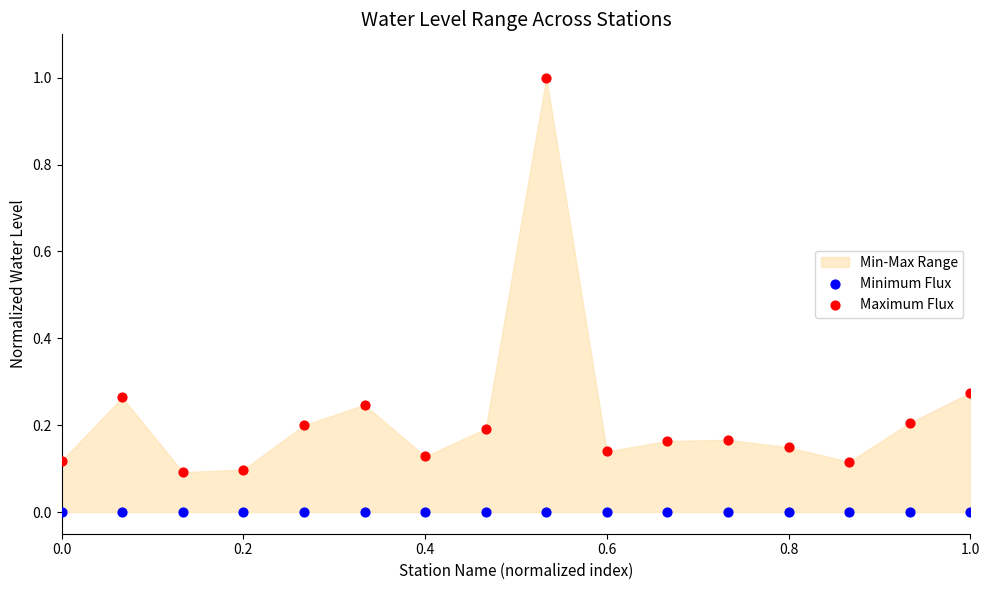

Which series contains the lowest Y value?

Minimum Flux